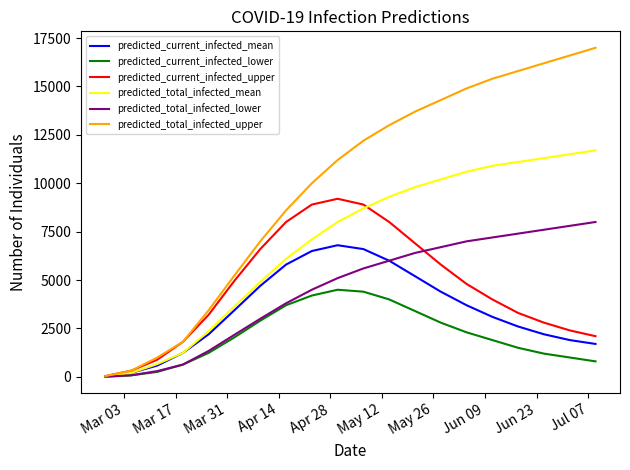

What is the greatest value displayed?

17000